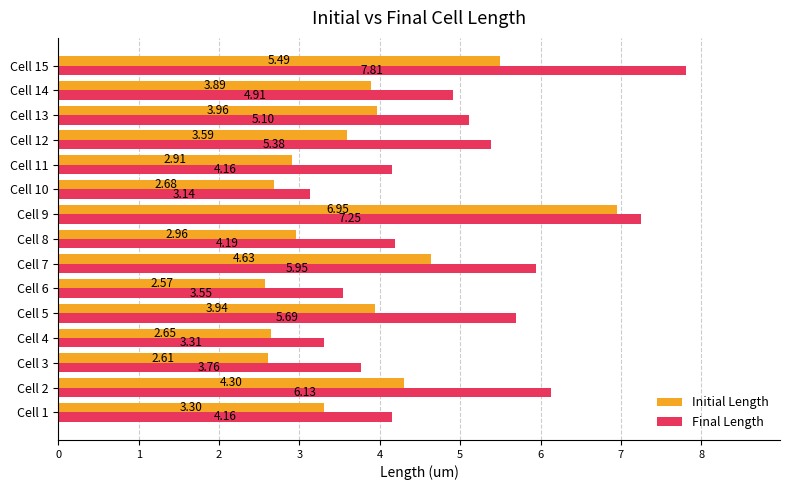

At Cell 11, list the series in order from largest to smallest.

Final Length, Initial Length